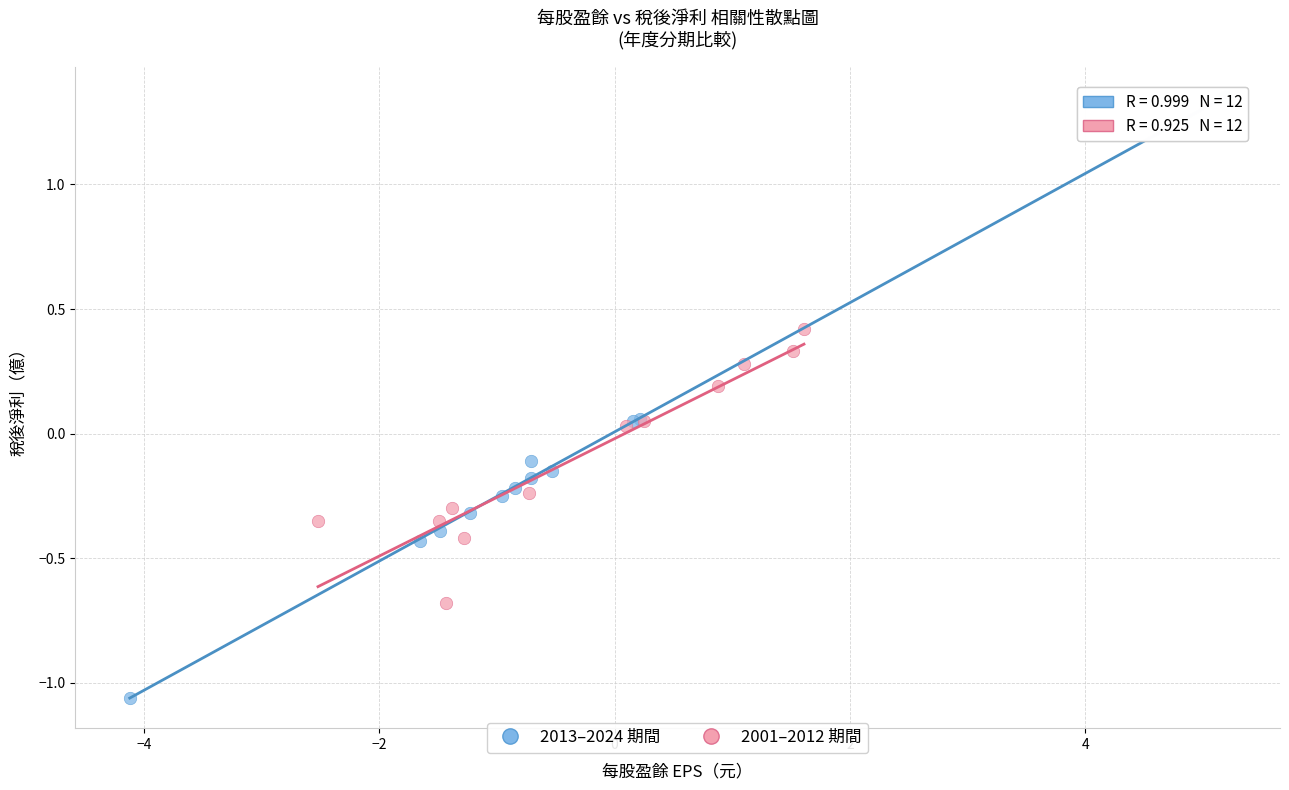

Which series contains the lowest Y value?

2013–2024 期間